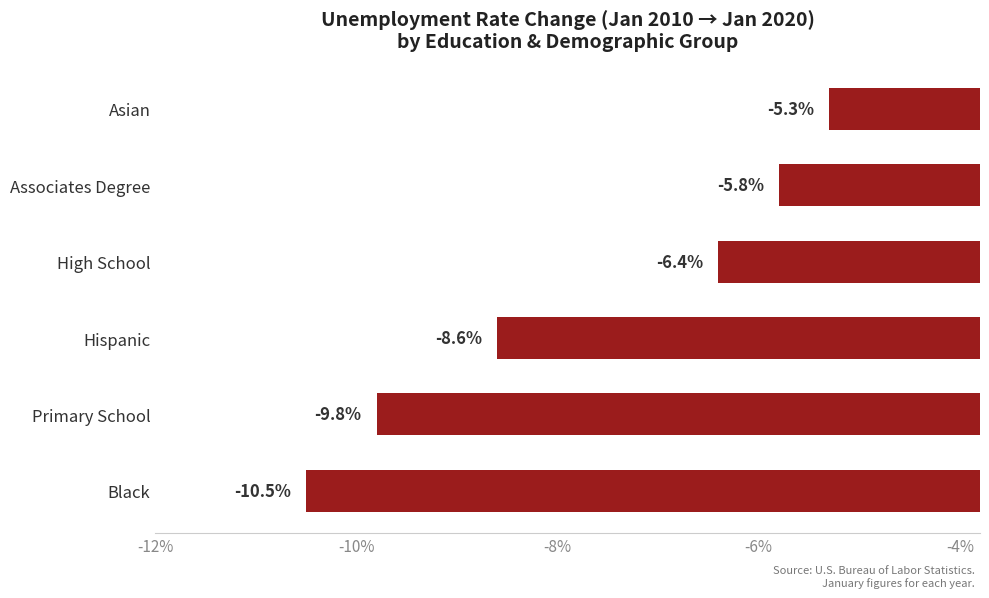

At which category does the chart reach its minimum across all series?

Black